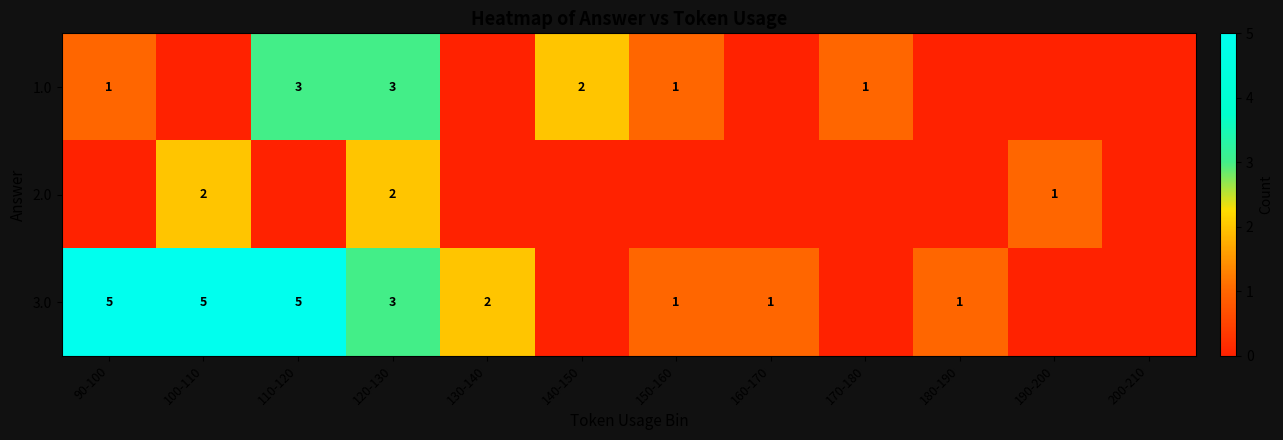

The value of 3.0 at 100-110 is 5. True or false?

True